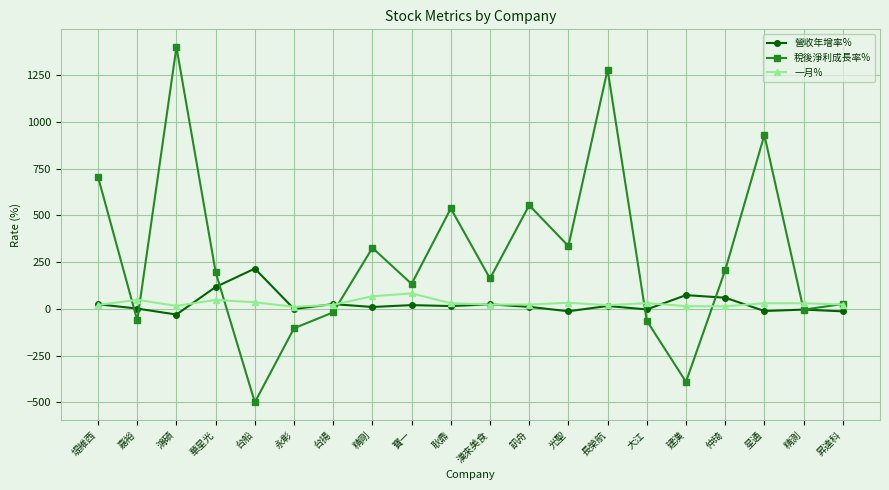

Which series has the largest total across all categories?

稅後淨利成長率%